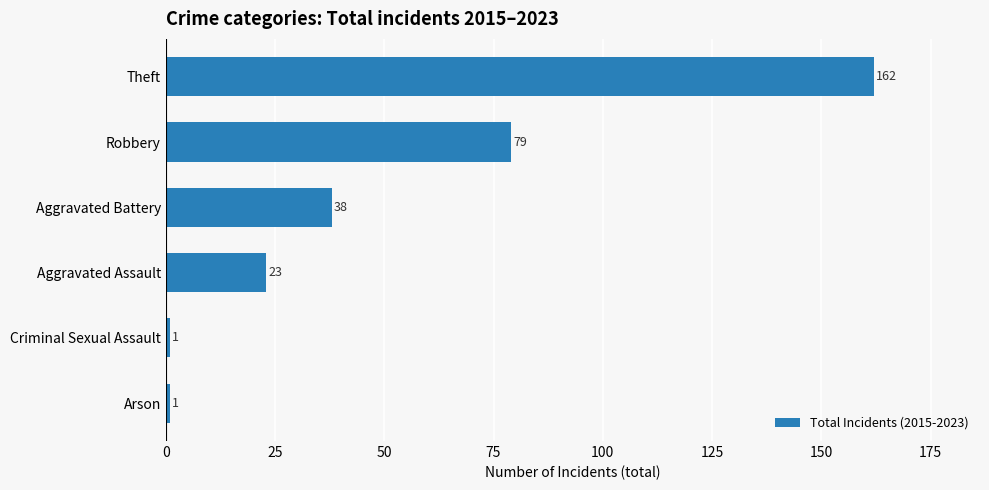

Is it true that the value at Criminal Sexual Assault is 1?

True